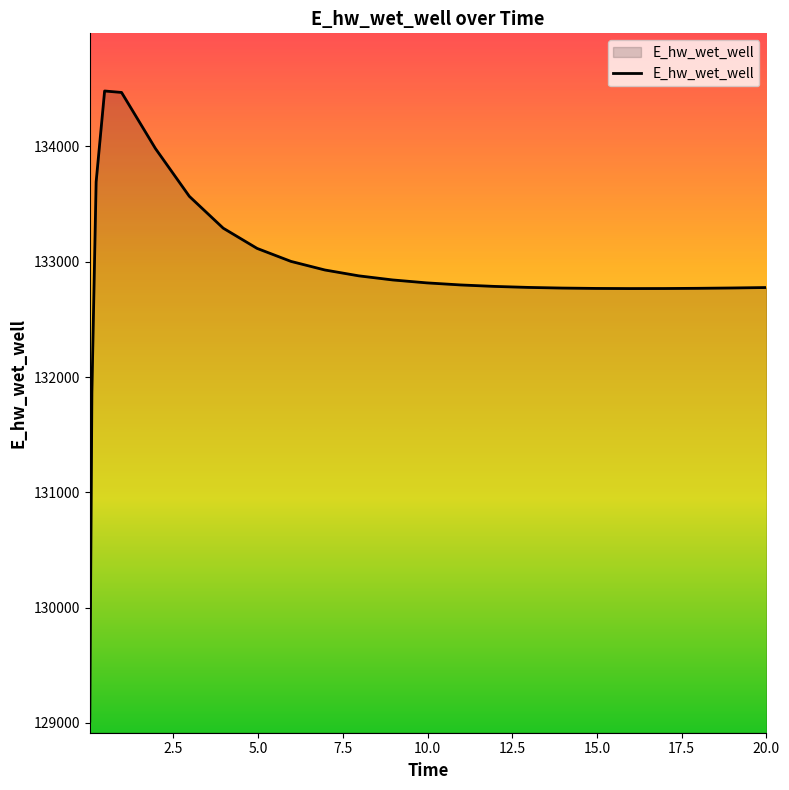

What is the smallest value displayed?

129015.6